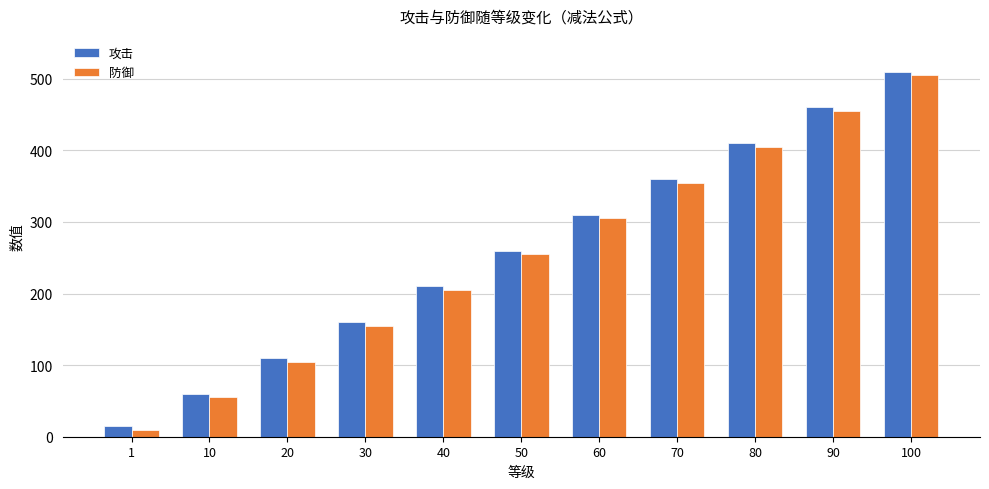

List the series in order of their overall mean, lowest first.

防御, 攻击